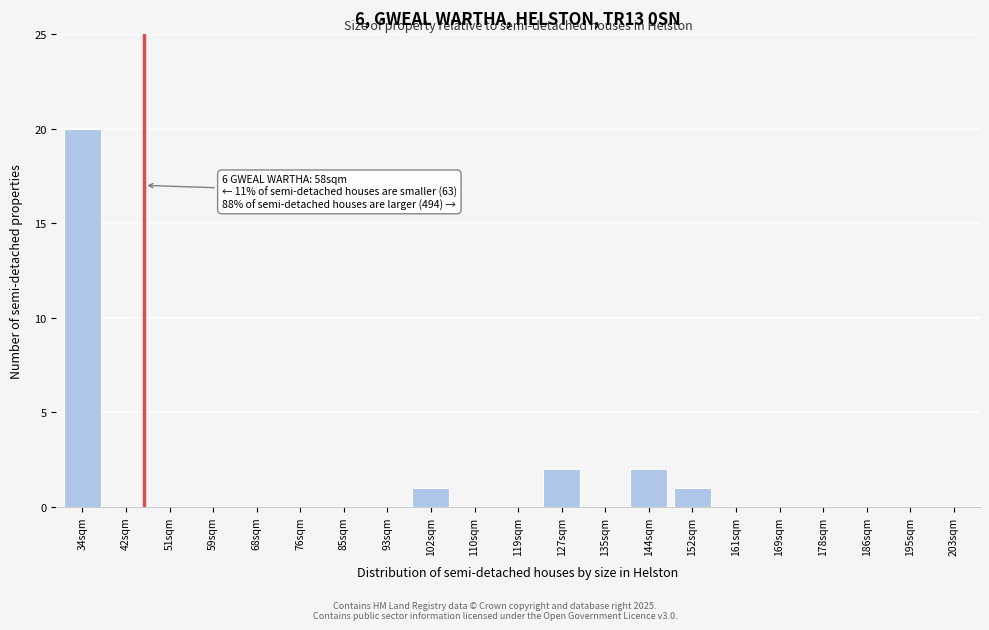

Reading left to right, extract all data points from this chart.

34sqm=20	42sqm=0	51sqm=0	59sqm=0	68sqm=0	76sqm=0	85sqm=0	93sqm=0	102sqm=1	110sqm=0	119sqm=0	127sqm=2	135sqm=0	144sqm=2	152sqm=1	161sqm=0	169sqm=0	178sqm=0	186sqm=0	195sqm=0	203sqm=0